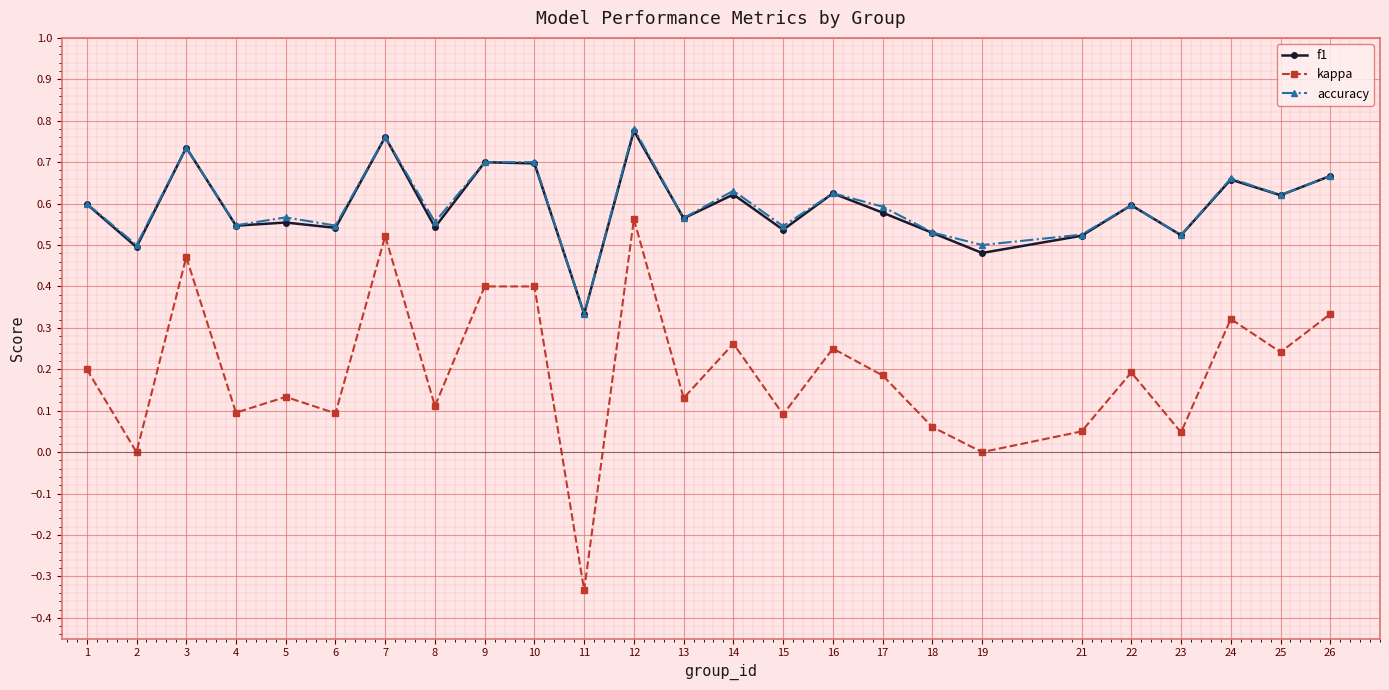

At which label is f1 closest to 0?

11